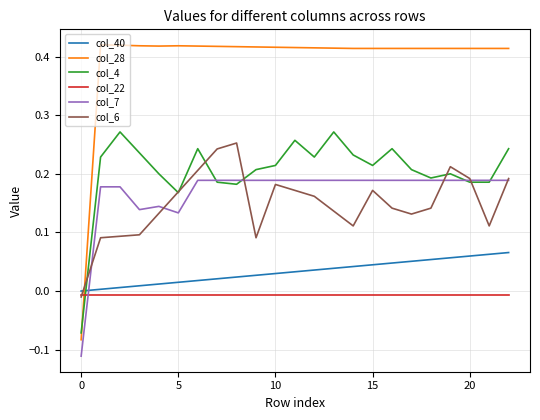

Which series has the largest range (max minus min)?

col_28